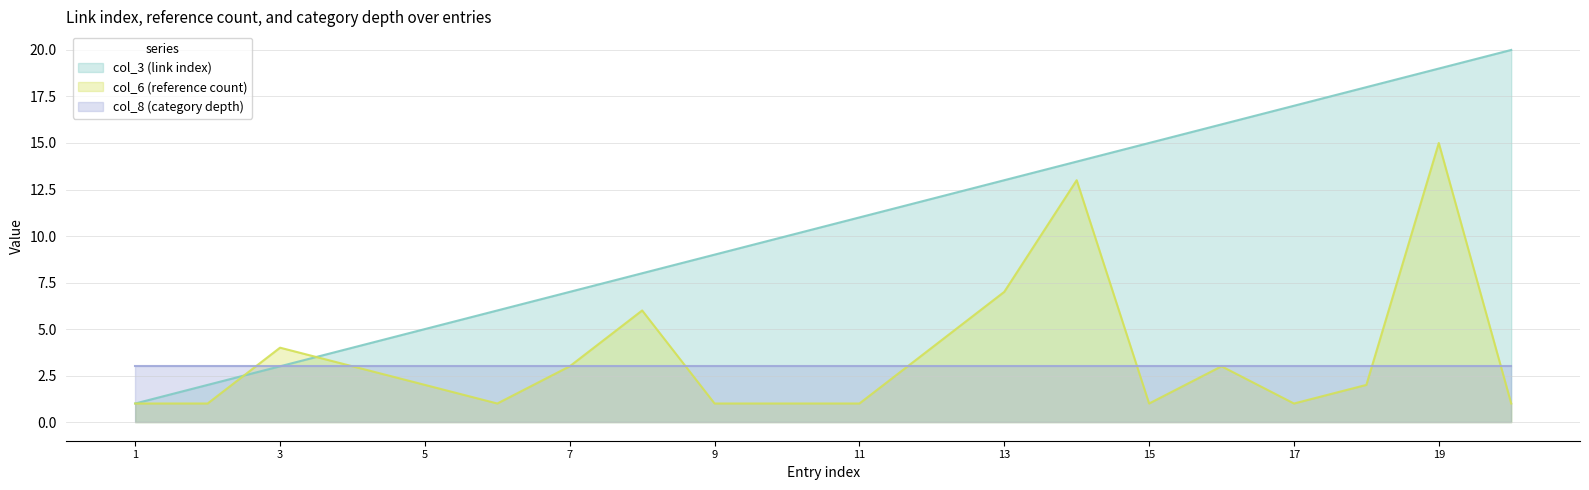

Where does the col_6 (reference count) series first go above 2?

3